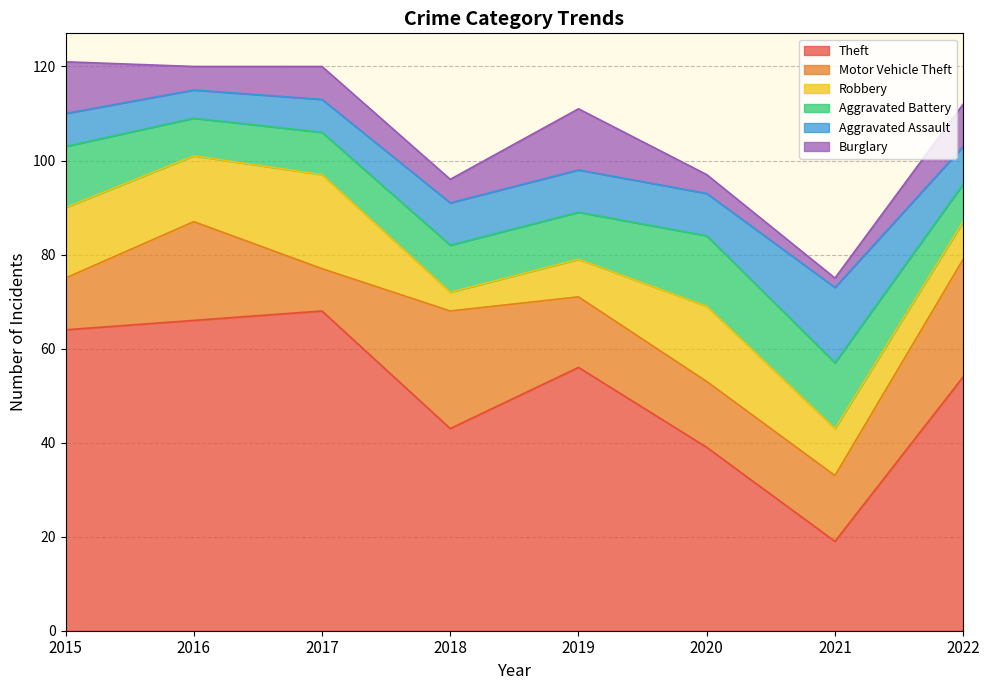

Between which two adjacent categories do Burglary and Aggravated Assault first intersect?

2015 and 2016